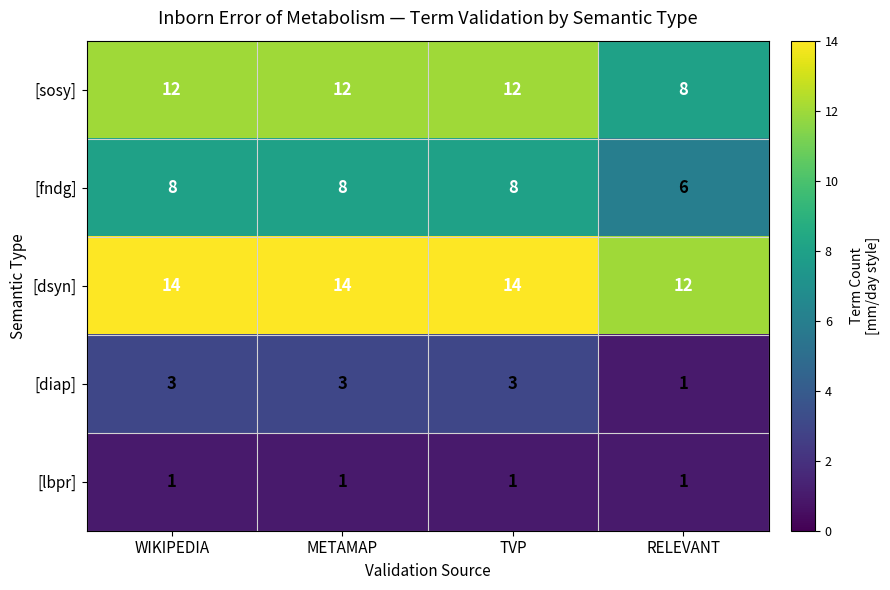

Is it true that [lbpr] equals 1 at METAMAP?

True